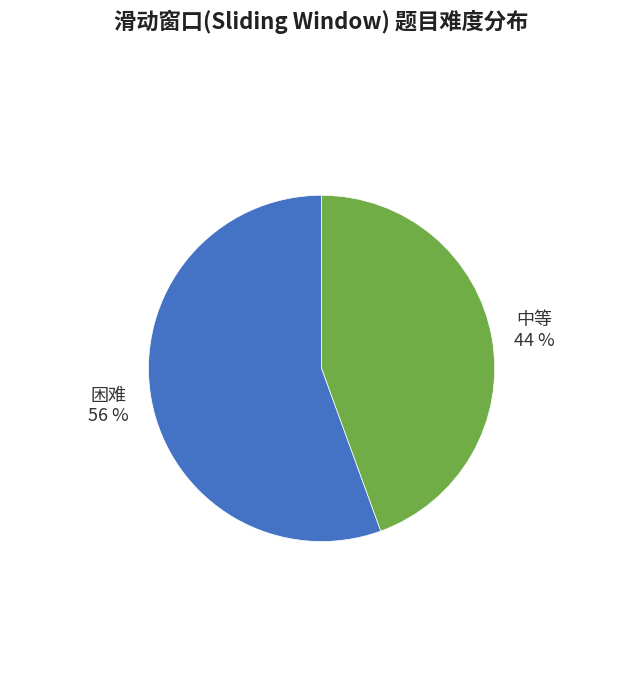

To the nearest percent, what portion does 困难 represent?

56%